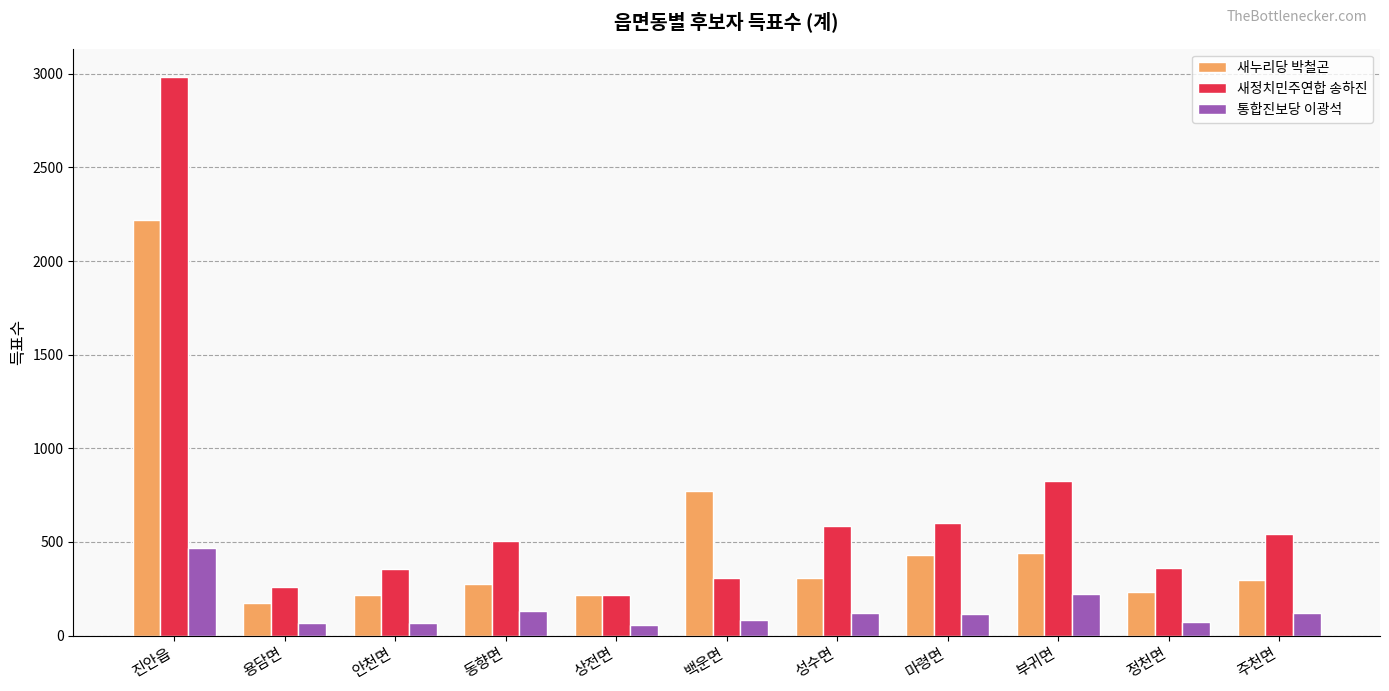

Count the number of data series in this chart.

3